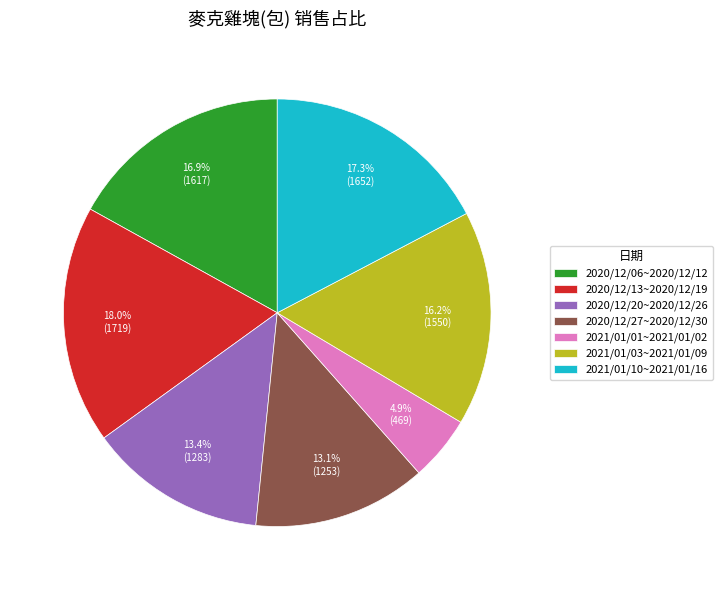

Is it true that 2020/12/13~2020/12/19 is 18% of the pie?

True